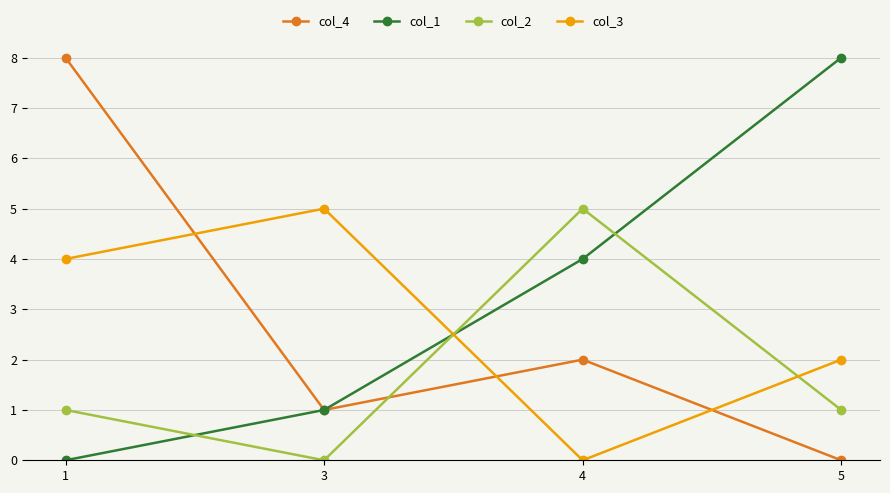

At which category does col_3 reach its first local valley?

4